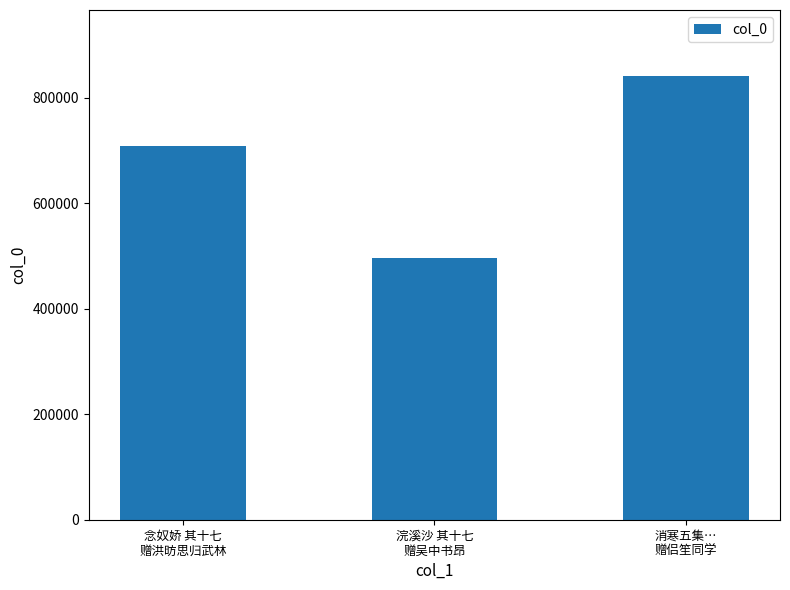

The chart shows a value of 207421 at 念奴娇 其十七
赠洪昉思归武林. True or false?

False